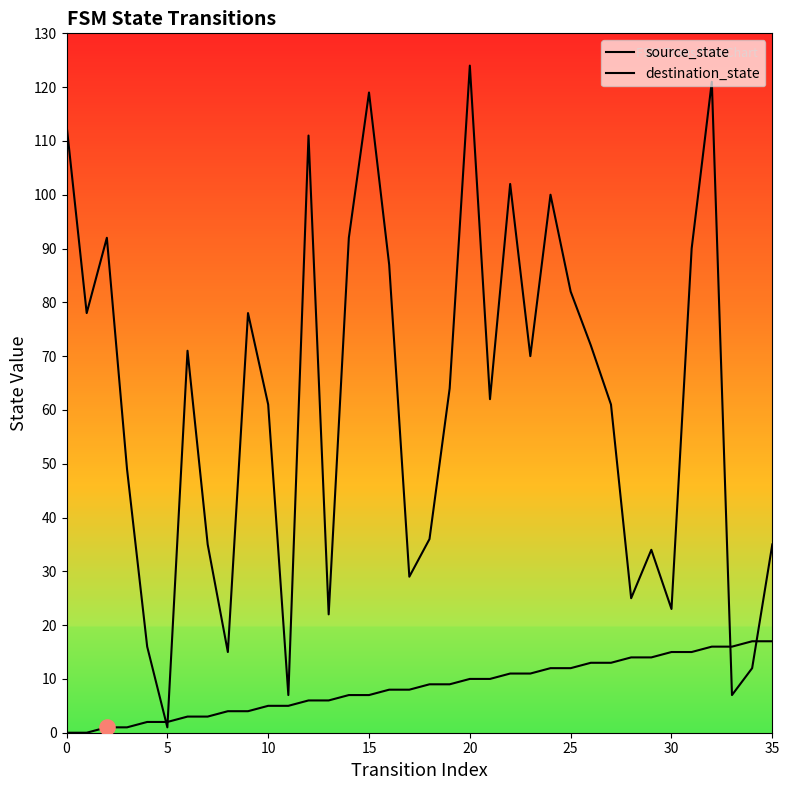

Which series contains the highest Y value?

destination_state